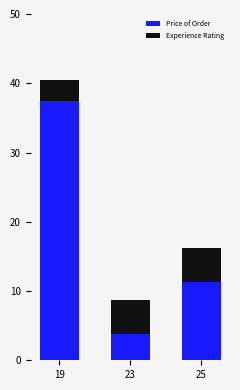

What are all the series names shown in the legend?

Price of Order, Experience Rating